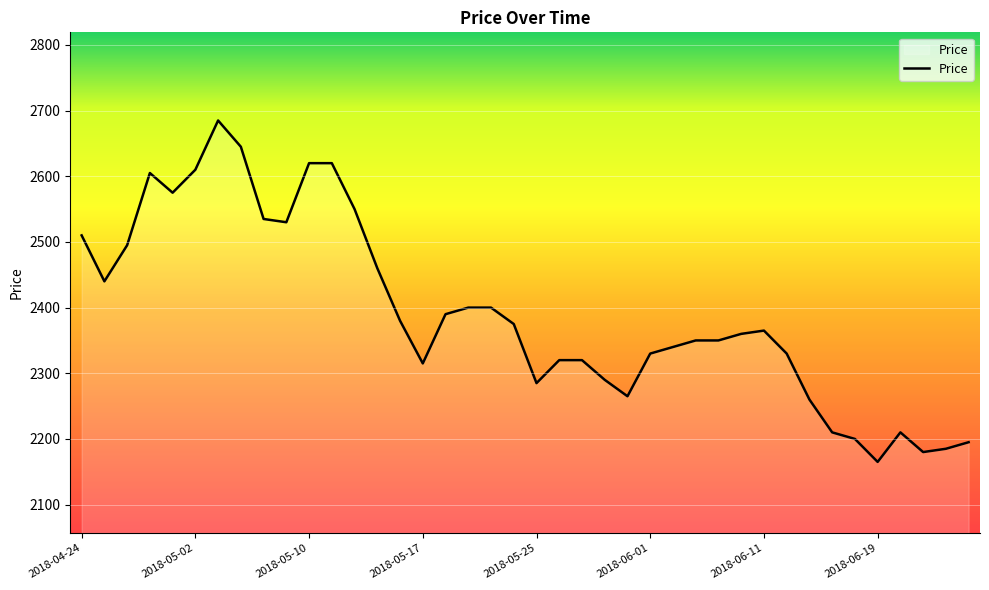

What is the maximum value shown in the chart?

2685